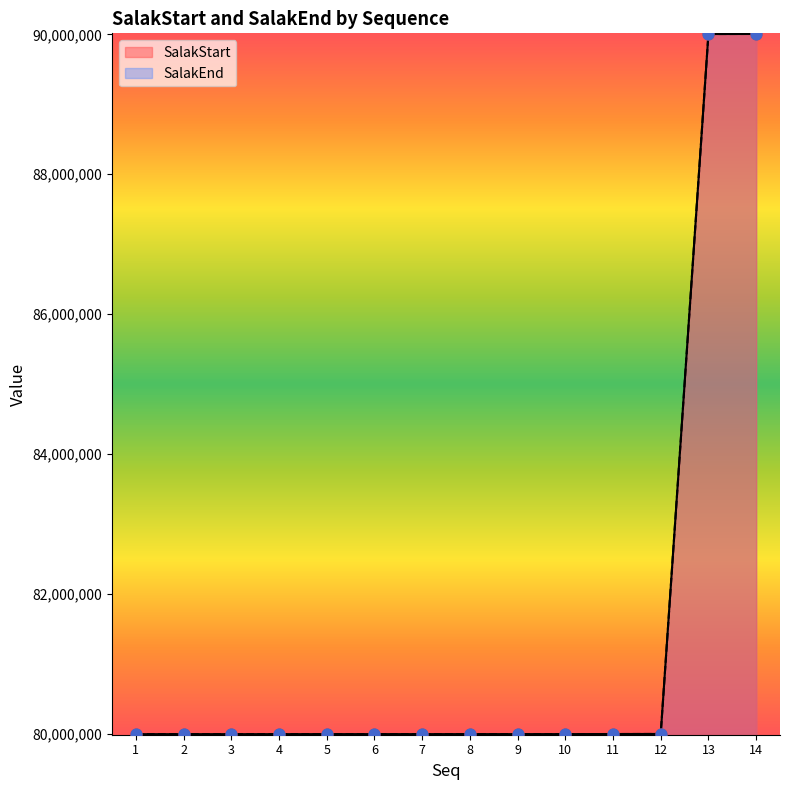

Is the value of SalakStart at 14 greater than the value of SalakEnd at 4?

Yes